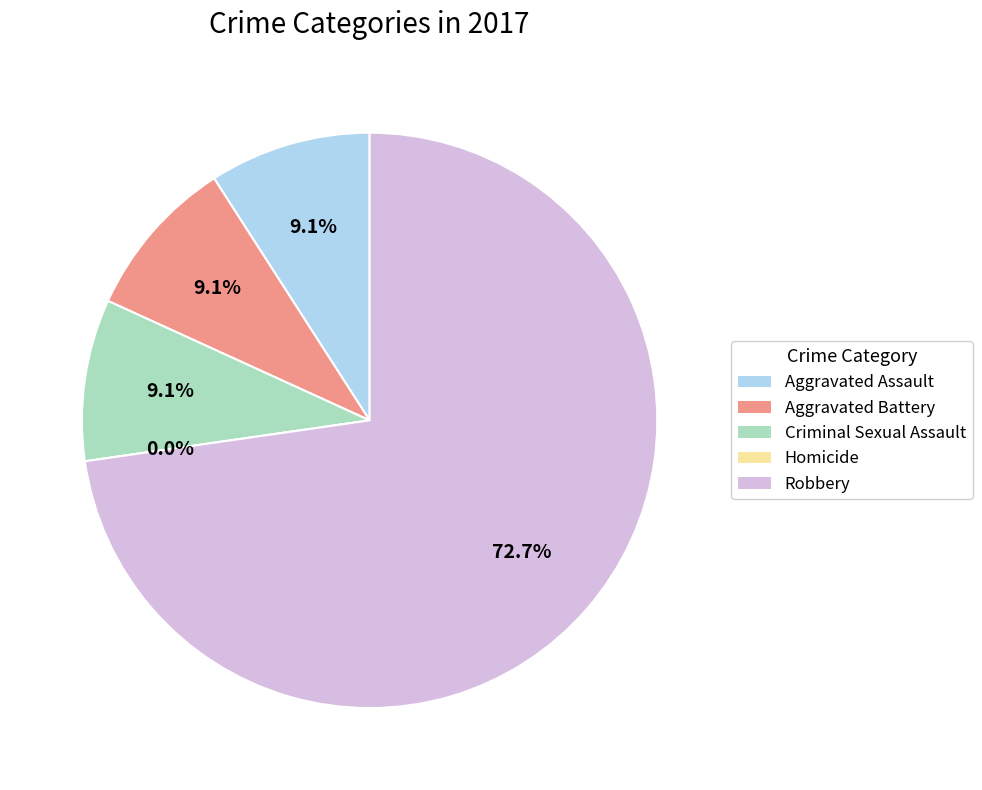

Count the number of slices in the pie.

5